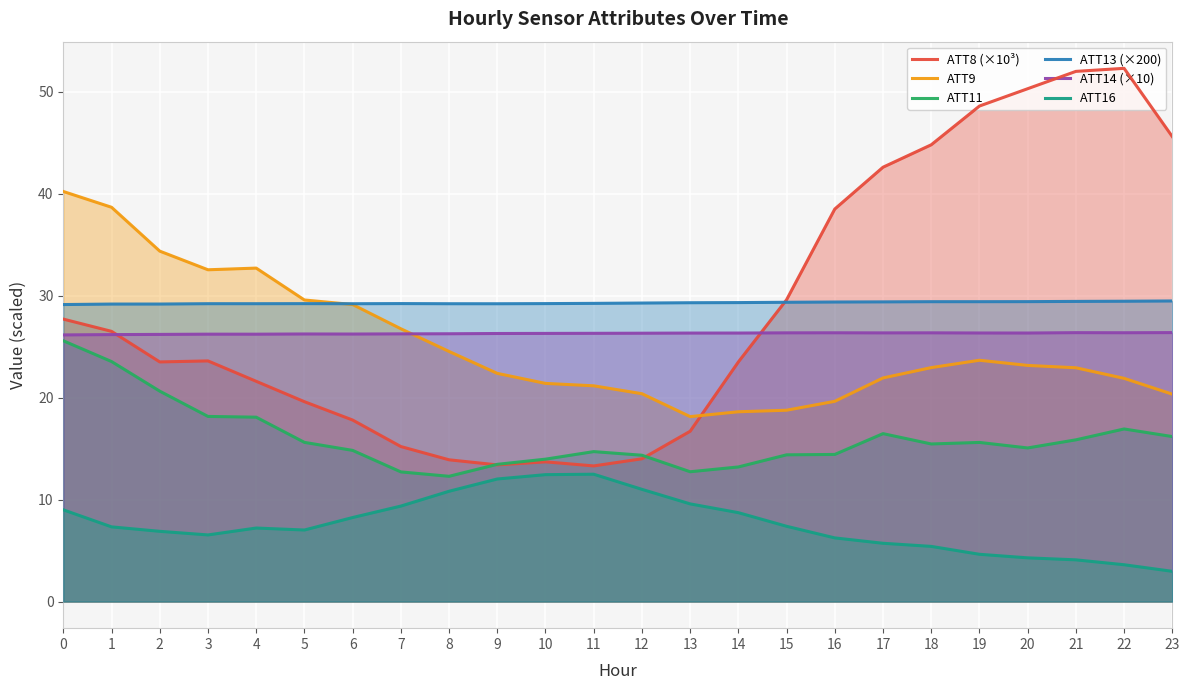

True or false: ATT13 (×200) and ATT14 (×10) cross at least once.

False